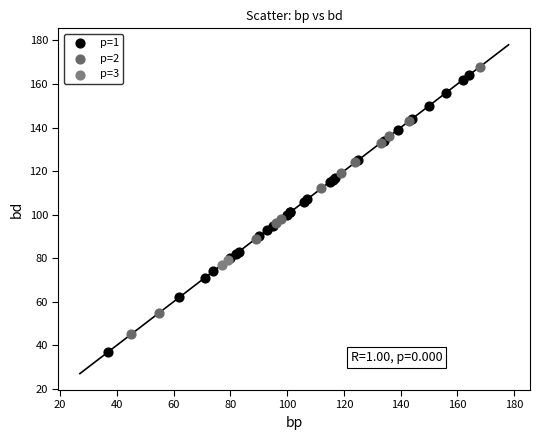

Which series has the largest Y range (max minus min)?

p=1